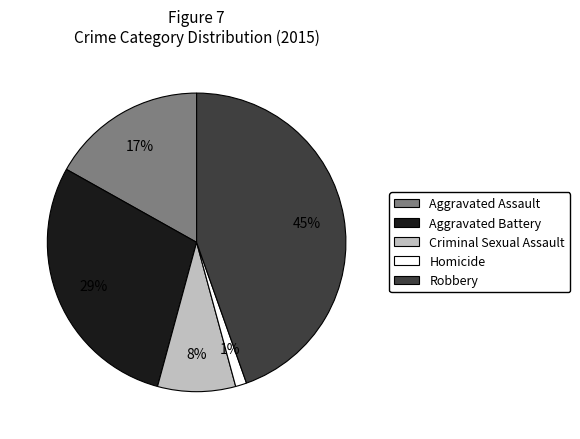

To the nearest percent, what percentage of the pie is Robbery?

45%